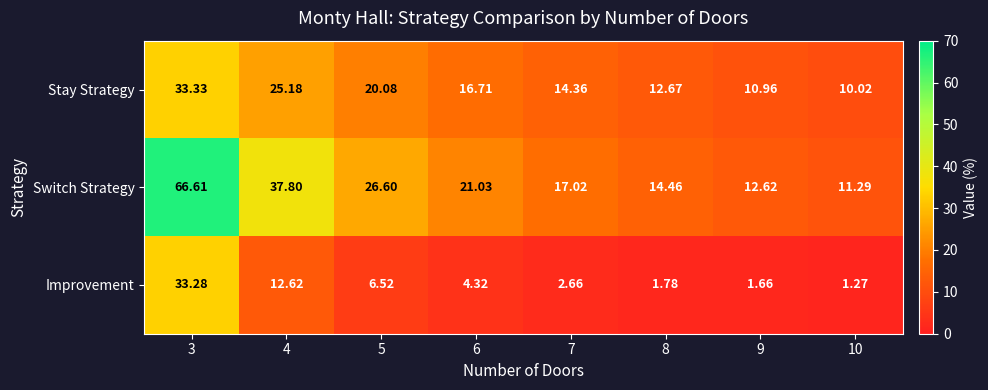

At how many categories does at least one series exceed 34?

2